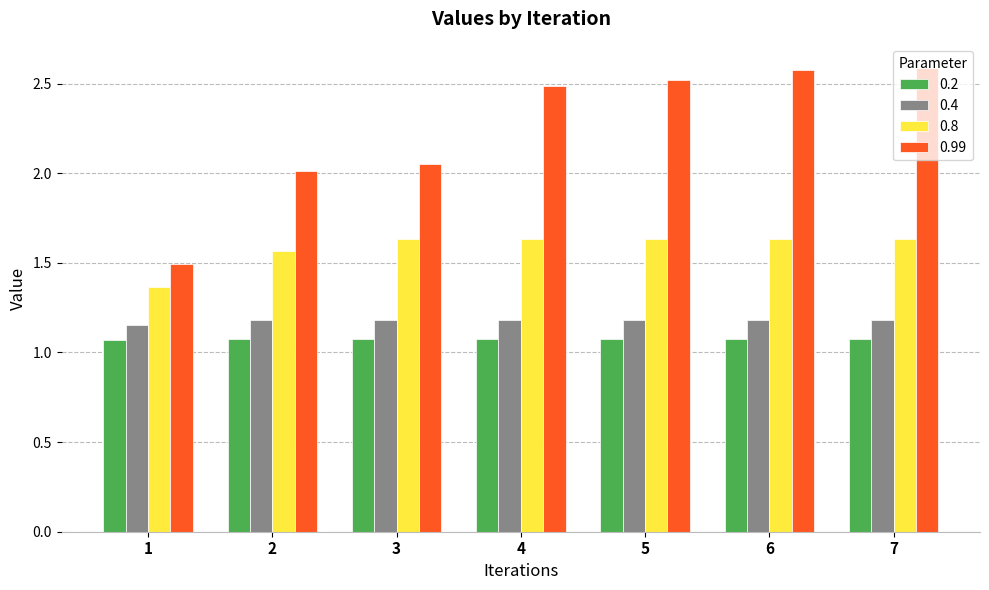

Is the value of 0.99 at 3 greater than the value of 0.4 at 6?

Yes